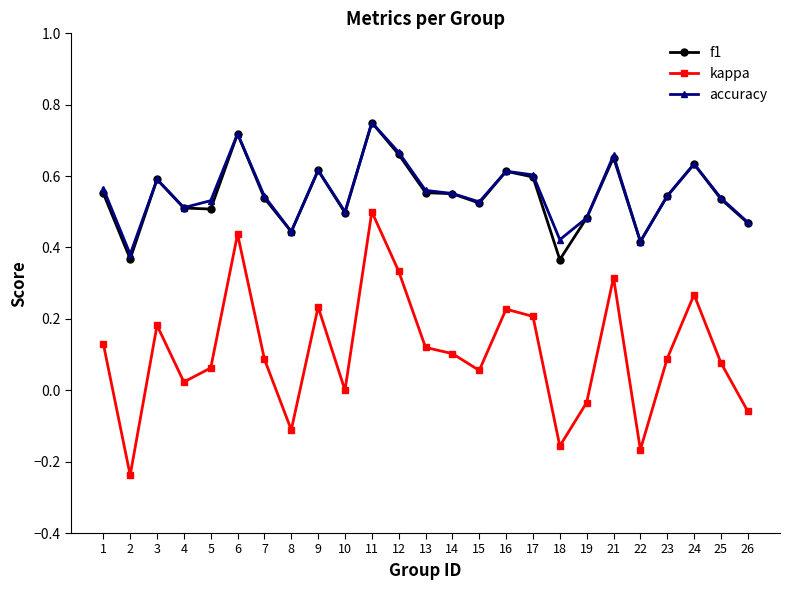

Is the value of accuracy at 12 greater than the value of f1 at 11?

No